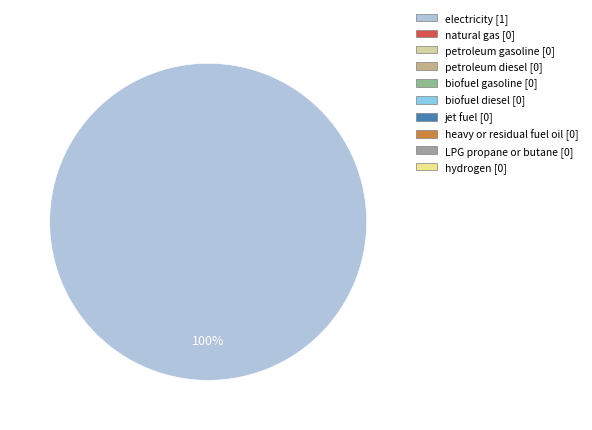

Does any single category account for the majority?

Yes